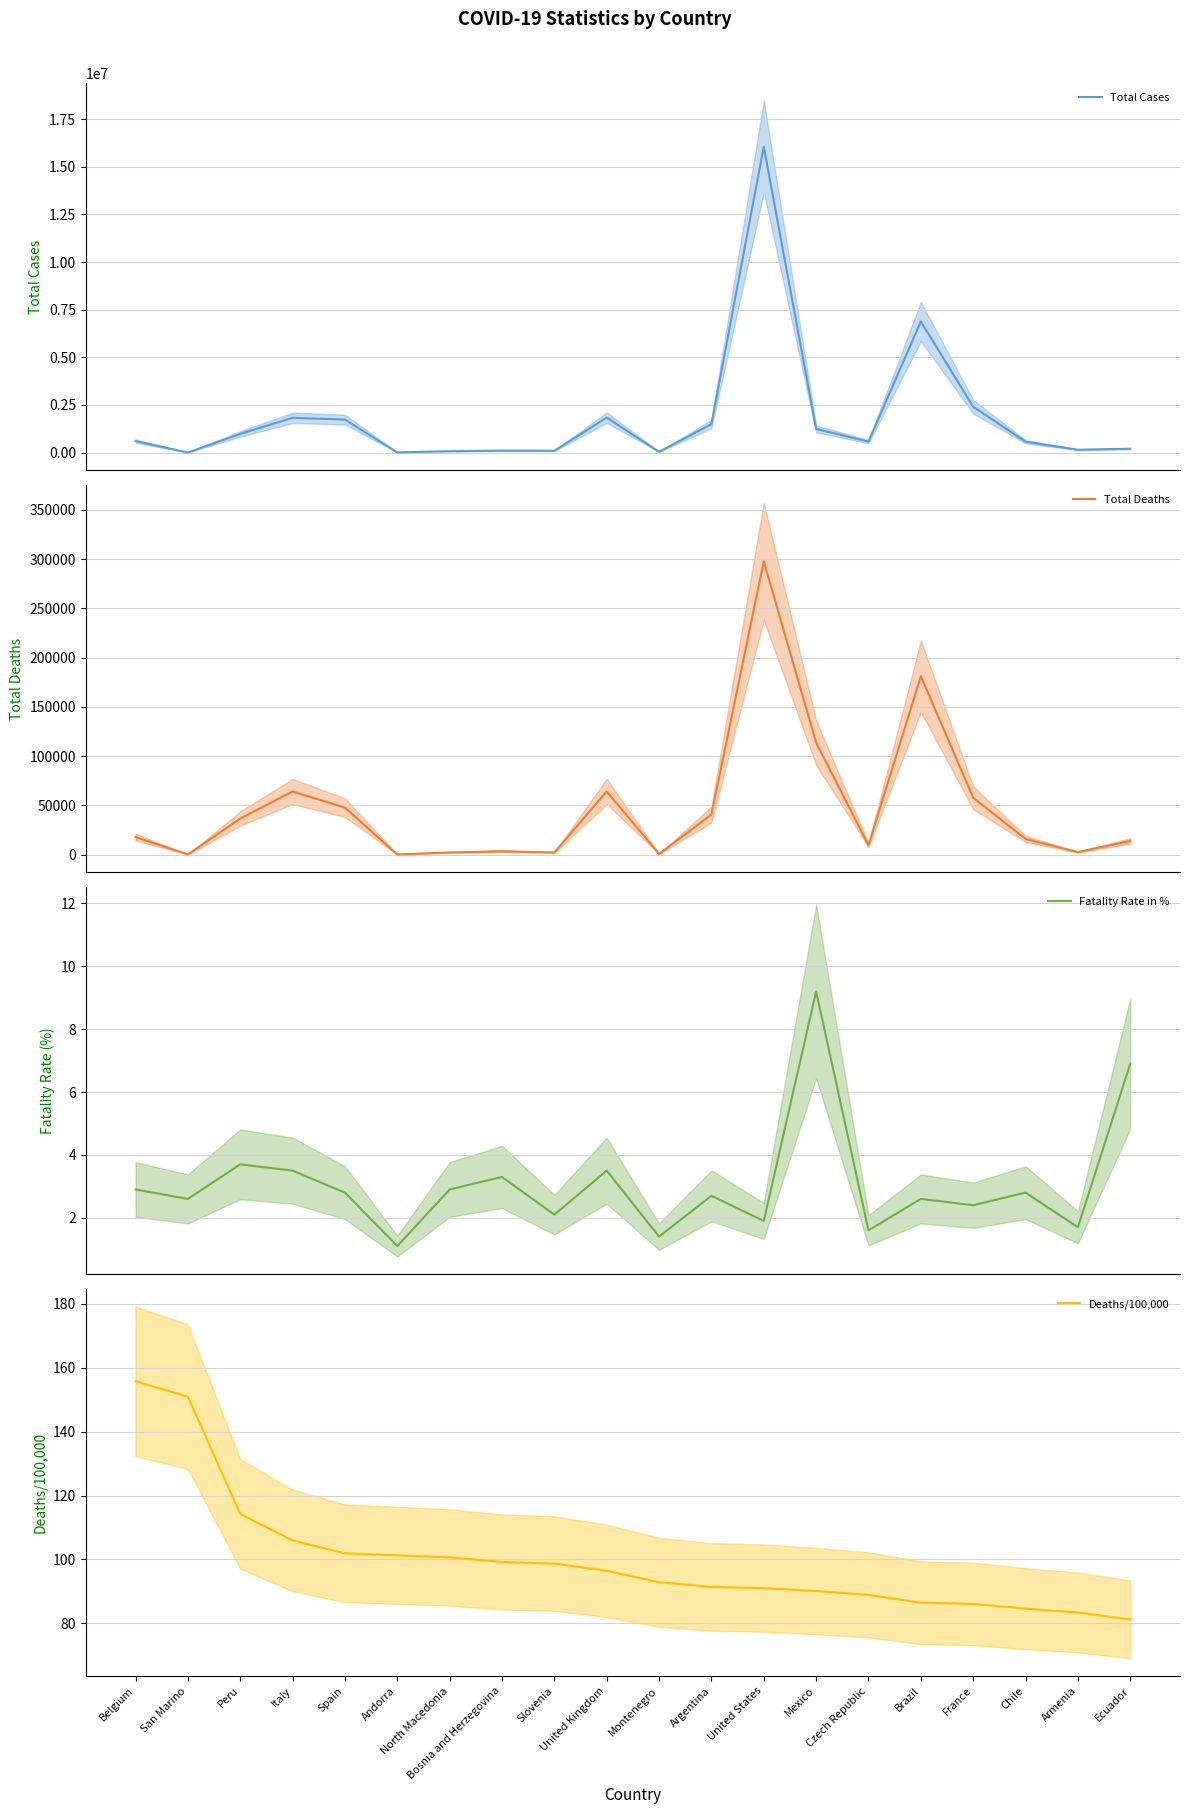

Which series has the largest total across all categories?

Total Cases